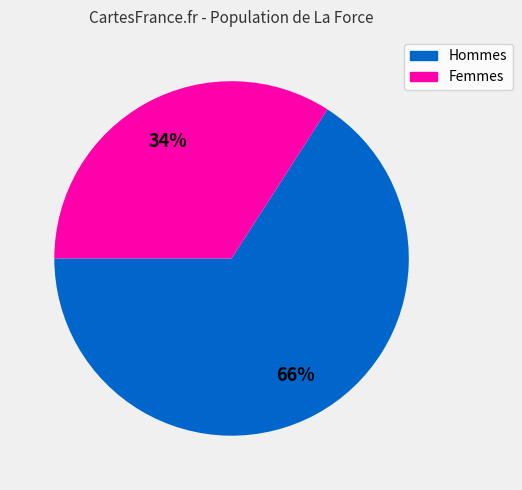

Combined, do Femmes and Hommes account for over 50%?

Yes